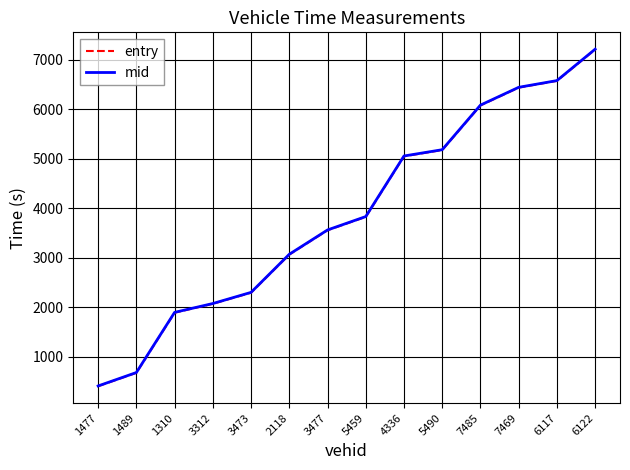

What are all the series names shown in the legend?

entry, mid